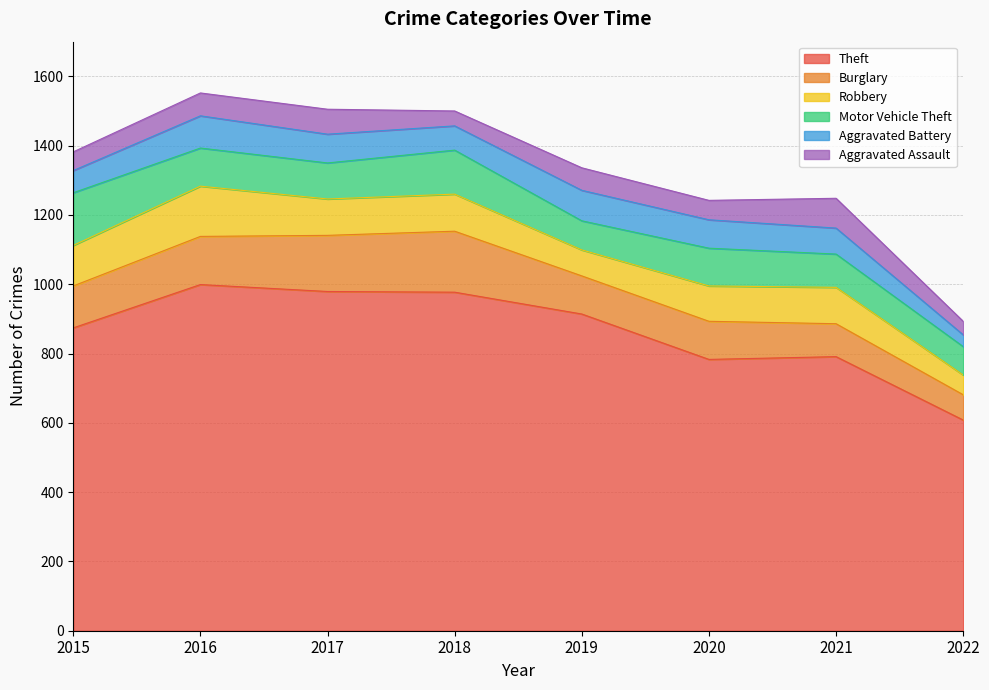

Which series has the largest total across all categories?

Theft